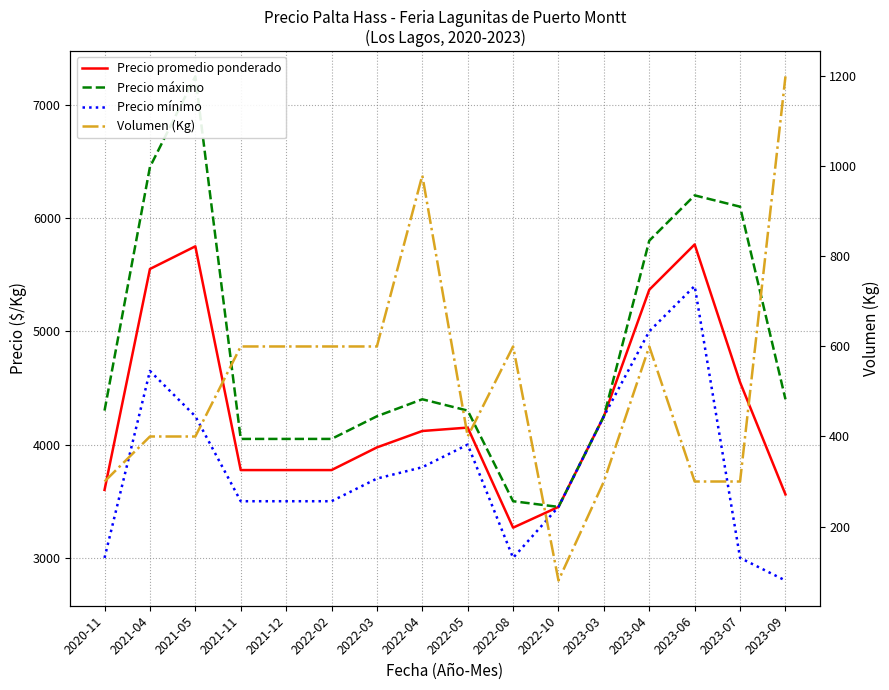

True or false: Precio promedio ponderado and Precio máximo cross at least once.

False